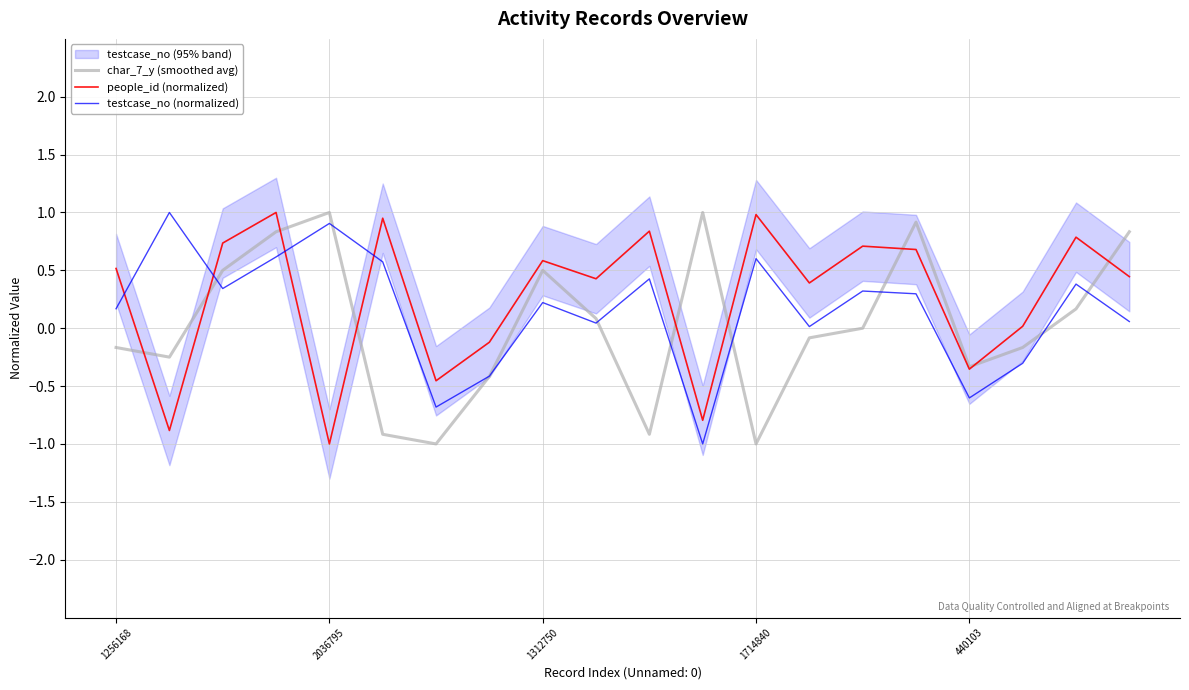

What is the highest value of the testcase_no (normalized) series?

1.0